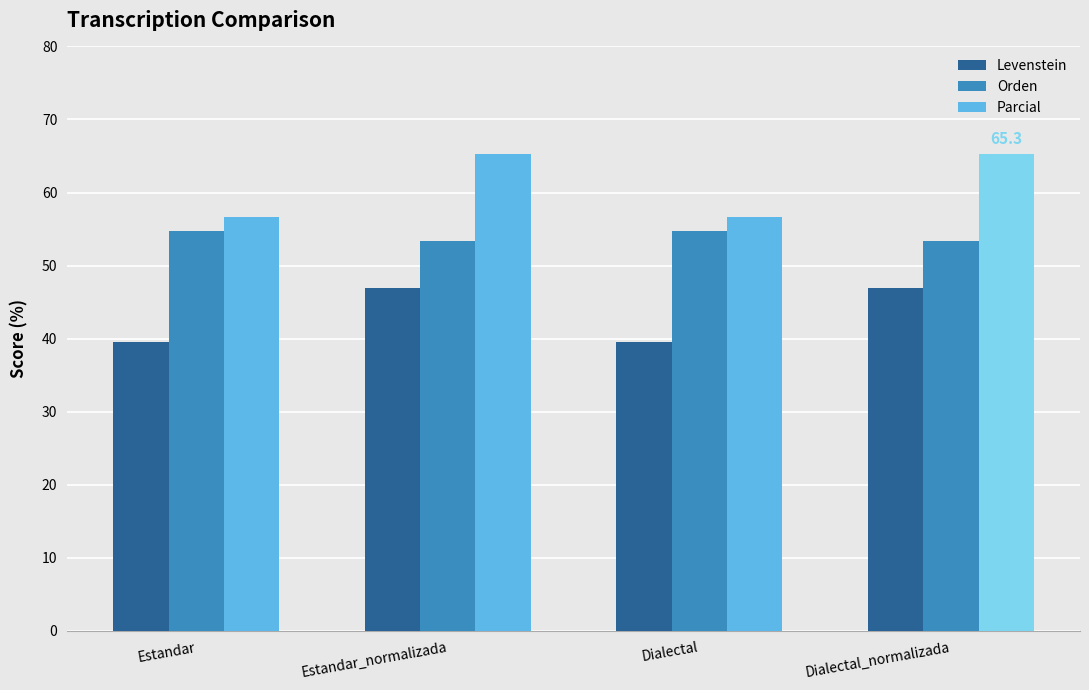

Count the number of categories in the chart.

4